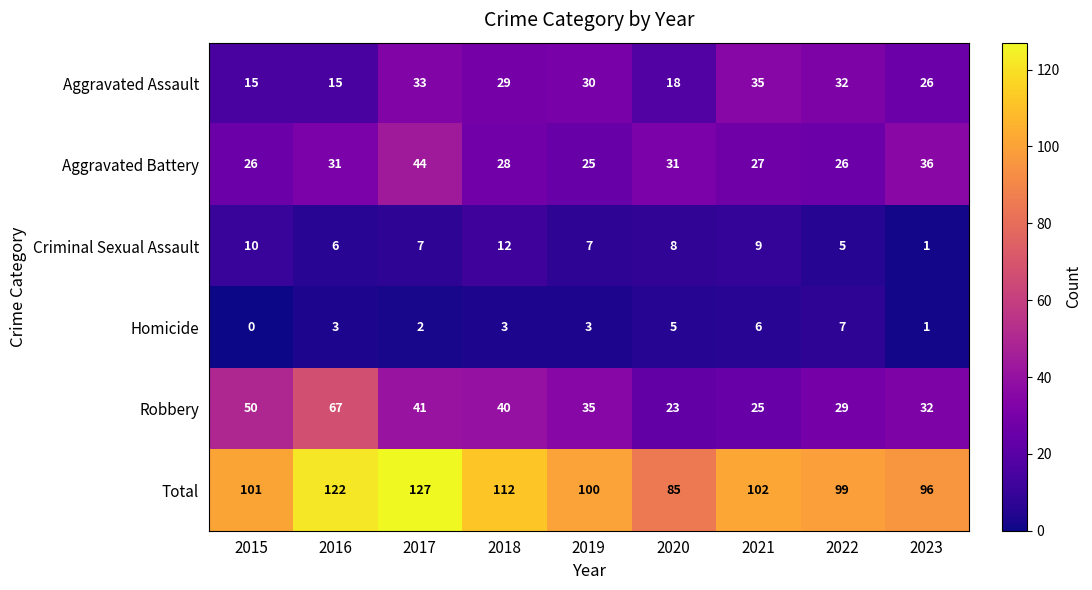

Which series has the widest spread of values?

Robbery